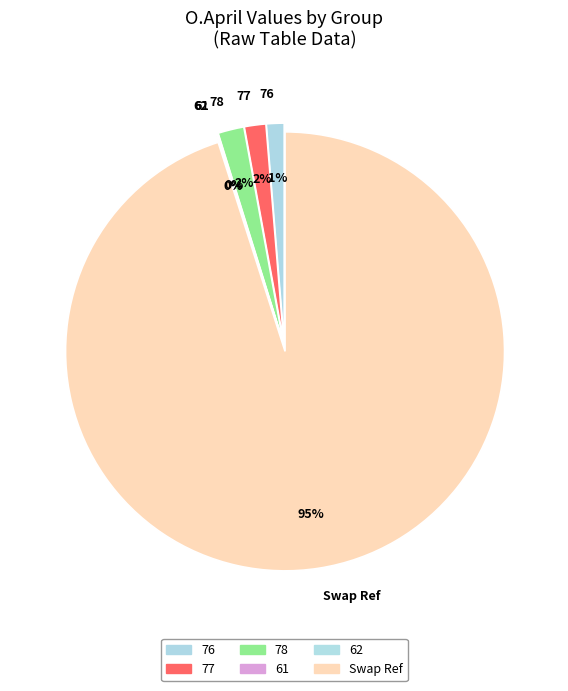

What is the majority slice?

Swap Ref